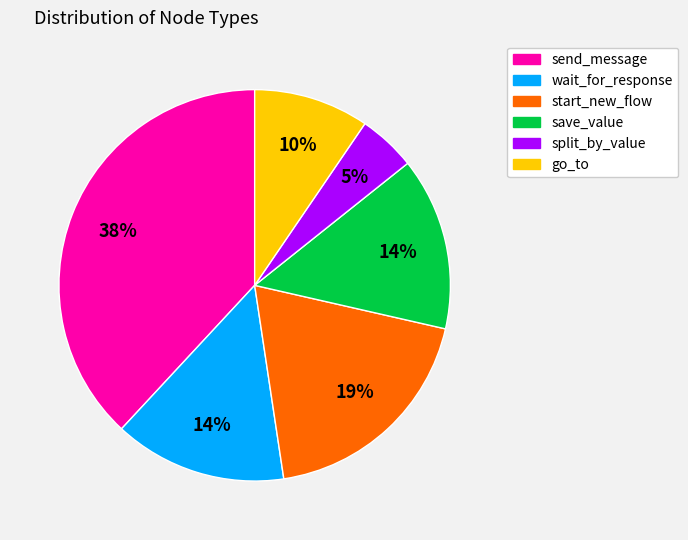

What percentage is the go_to slice, to the nearest percent?

10%